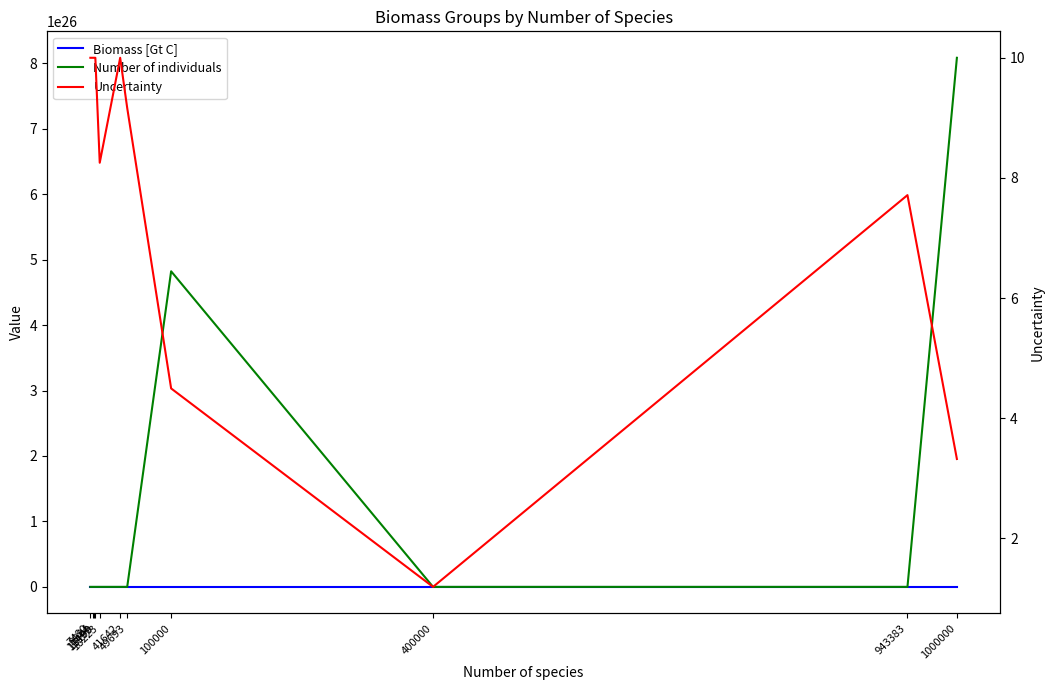

Reading left to right, what are all the values shown in this chart?

Biomass [Gt C]: 1658019167872.3	19611658468163.1	89616830003403.5	198506447237223.0	667610883535103.0	181984847615171.0	839132586224814.0	3673200127349640.0	450000000000000000.0	1151923098742320.0	12126824941298100.0
Number of individuals: 300000000000.0	392233169363260997632.0	19656673574480100.0	771434503765552000.0	1115687524901090.0	497230526735166016.0	0.0	482208511121635015101775872.0	0.0	141154359613630005248.0	808454996086541030260736000.0
Uncertainty: 10.0	10.0	10.0	10.0	8.3	10.0	9.2	4.5	1.2	7.7	3.3